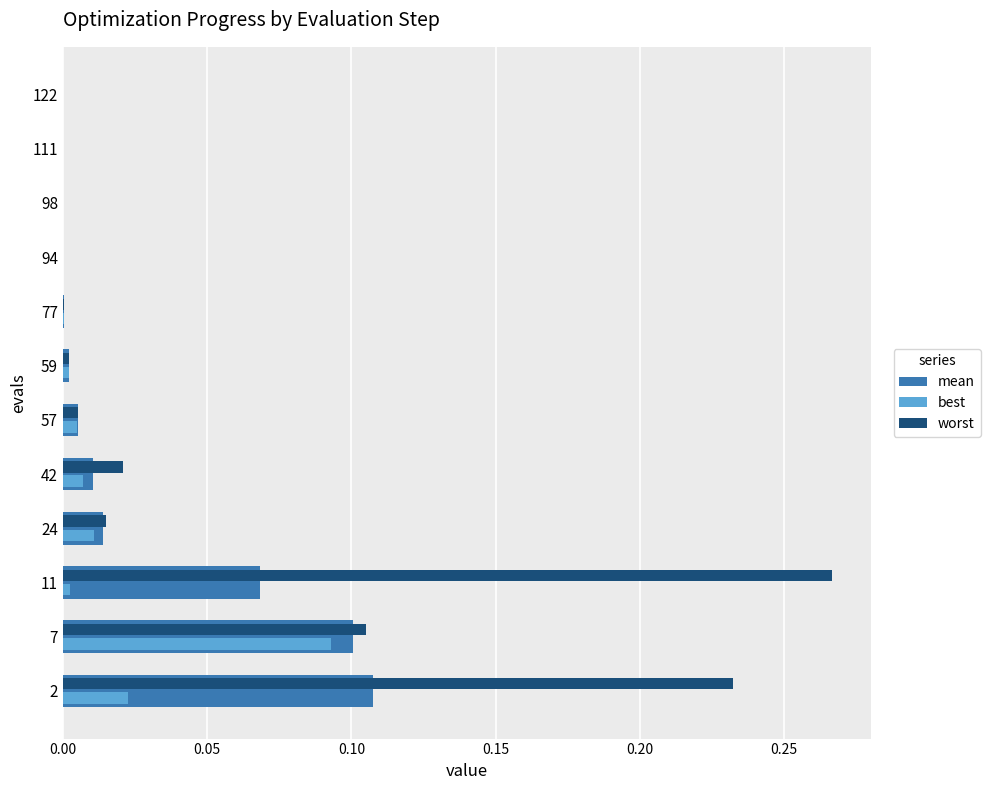

Between 42 and 98, which series saw the biggest shift?

worst